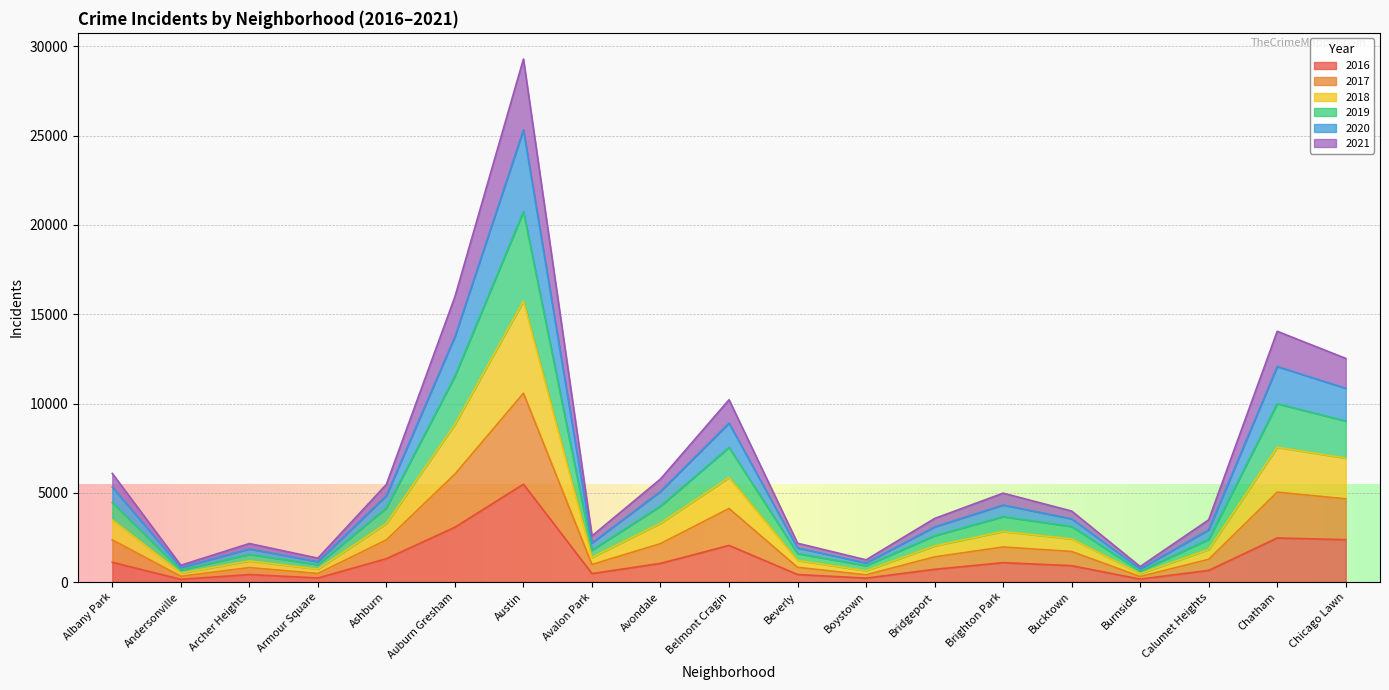

At which category is the sum across all series the highest?

Austin